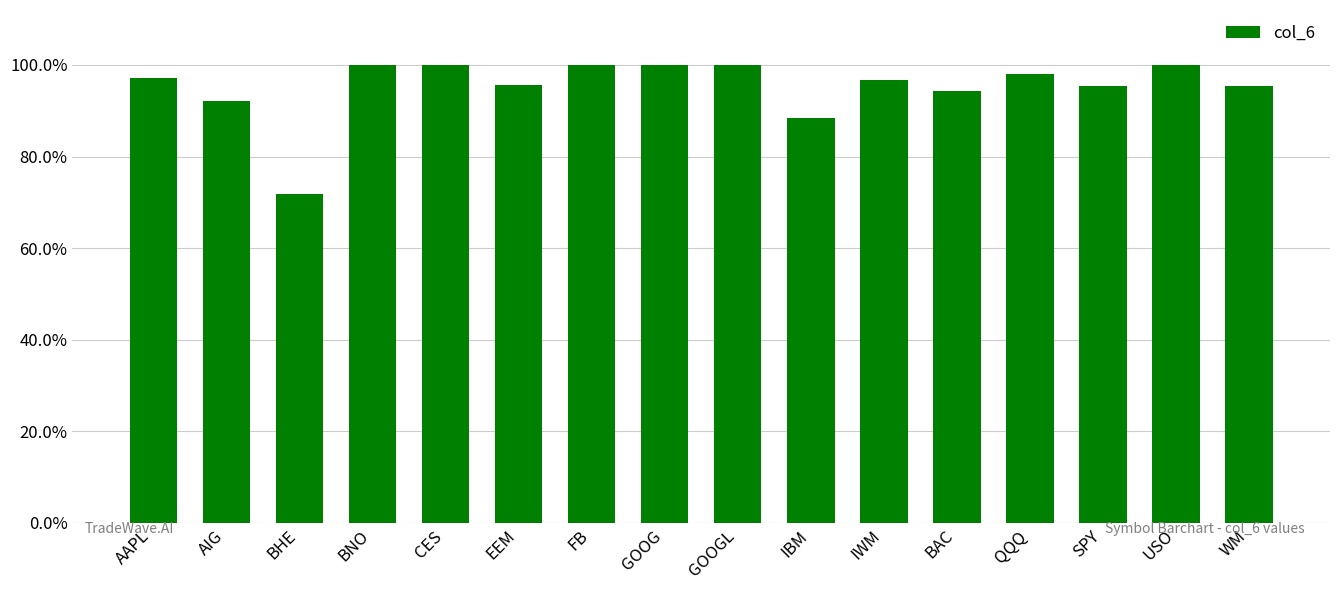

Is it true that the value at IBM is 0.9?

True